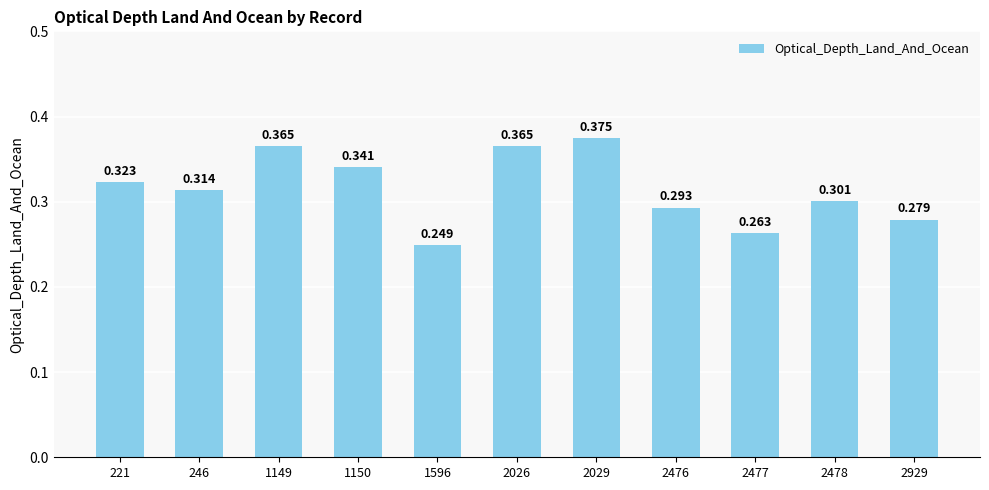

Rank the categories by value from highest to lowest.

2029, 1149, 2026, 1150, 221, 246, 2478, 2476, 2929, 2477, 1596